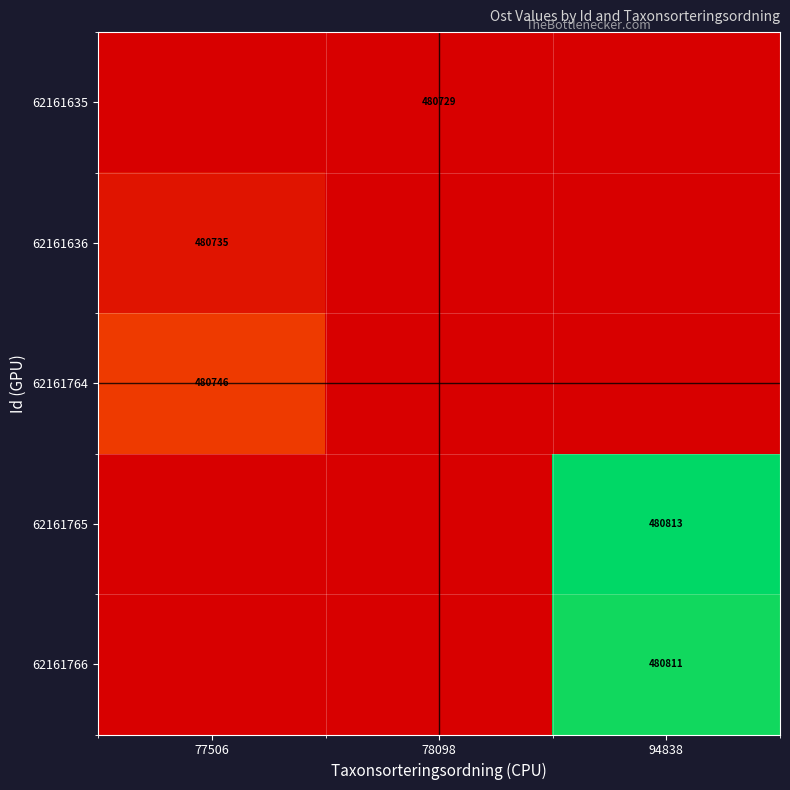

At which category is the sum across all series the highest?

94838